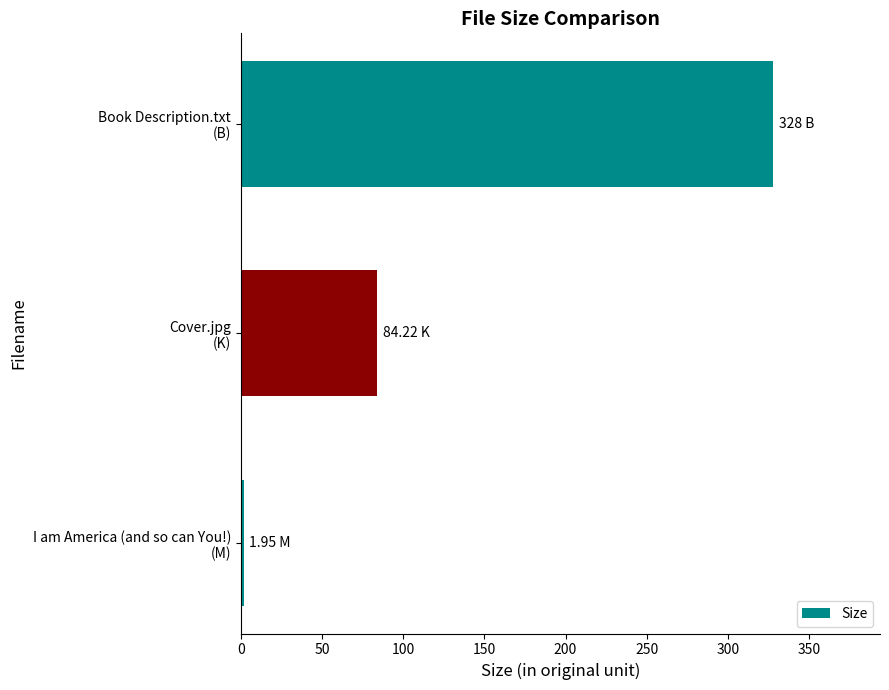

How many series are shown in this chart?

1